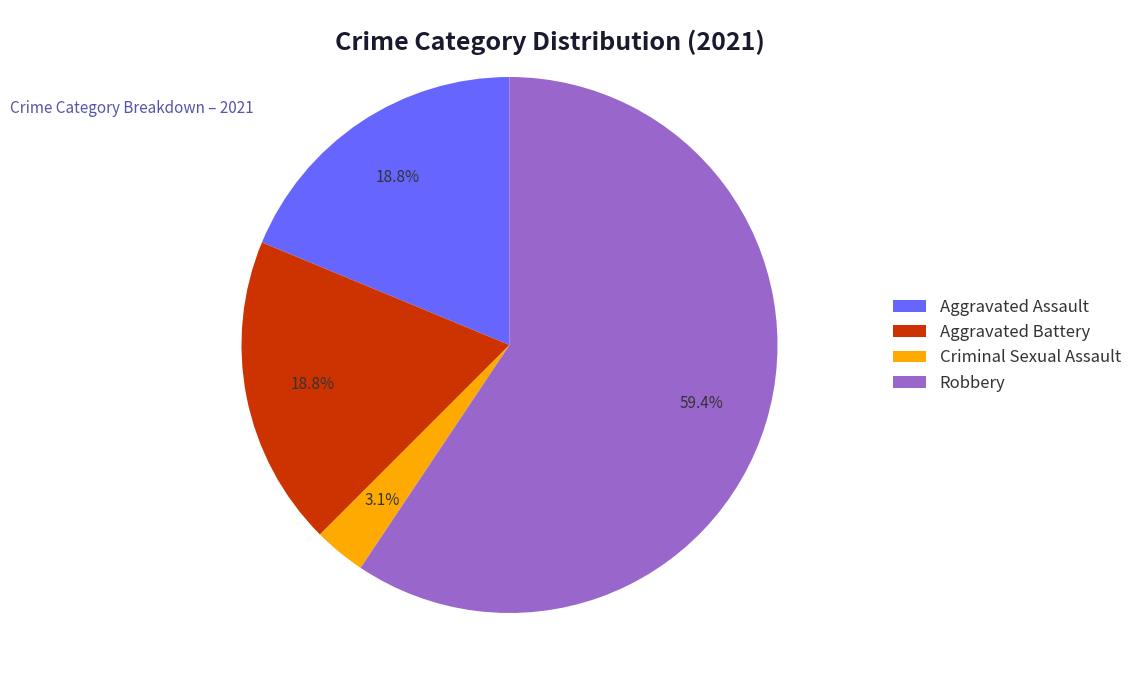

Which category has the biggest portion of the pie?

Robbery